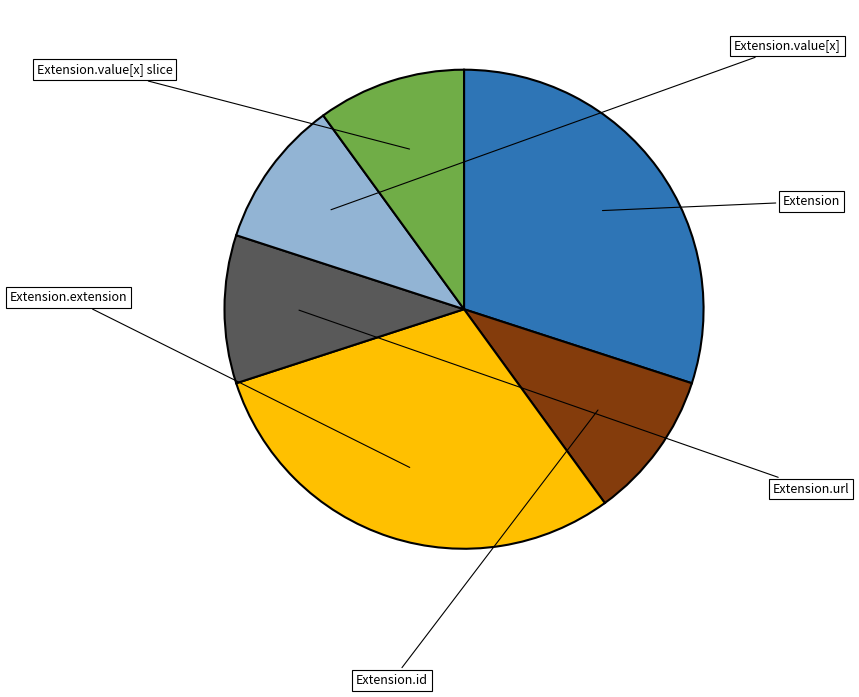

Does any single category account for the majority?

No